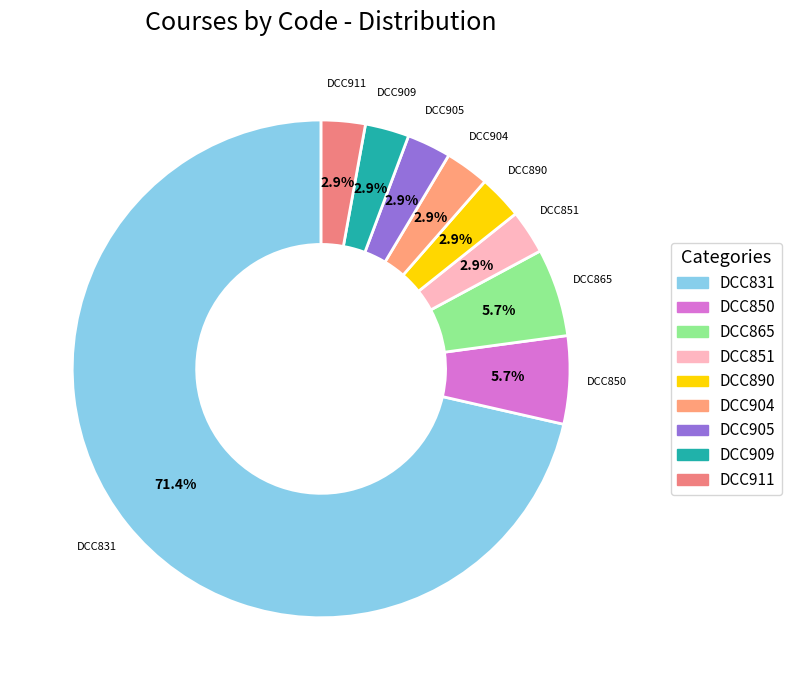

Which slice represents more than half of the pie?

DCC831